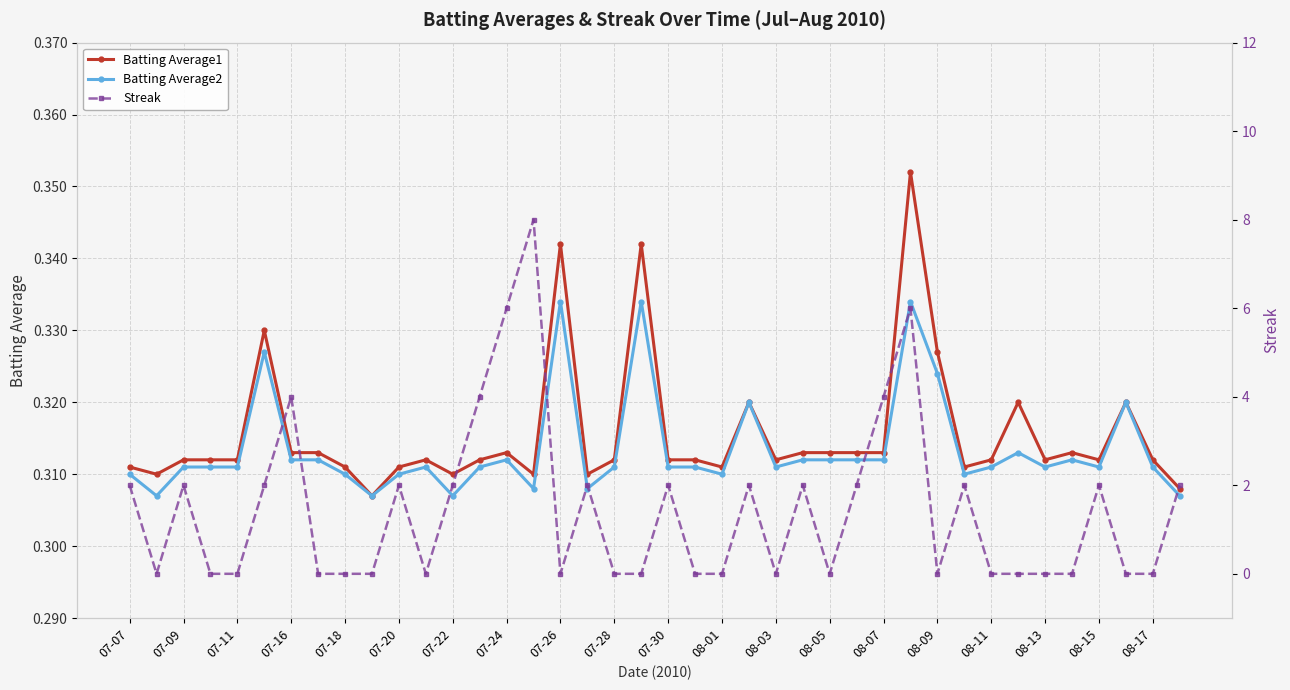

How many data points in Streak are above 0?

19